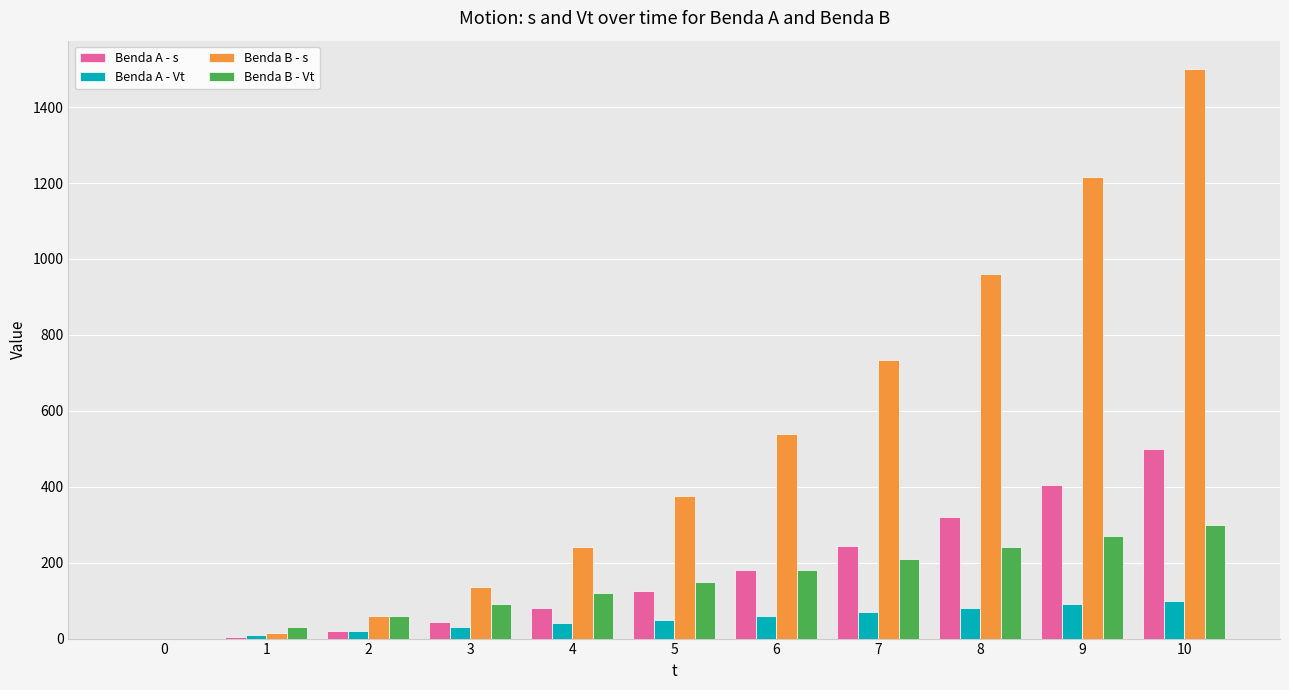

The Benda A - s series shows 0 at 0. True or false?

True